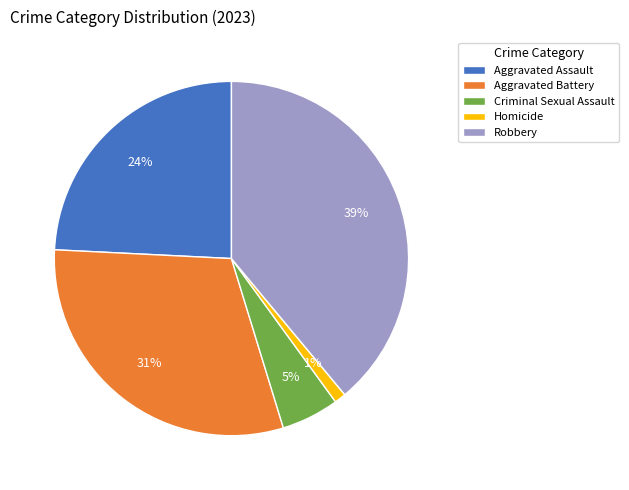

Does any single category account for the majority?

No